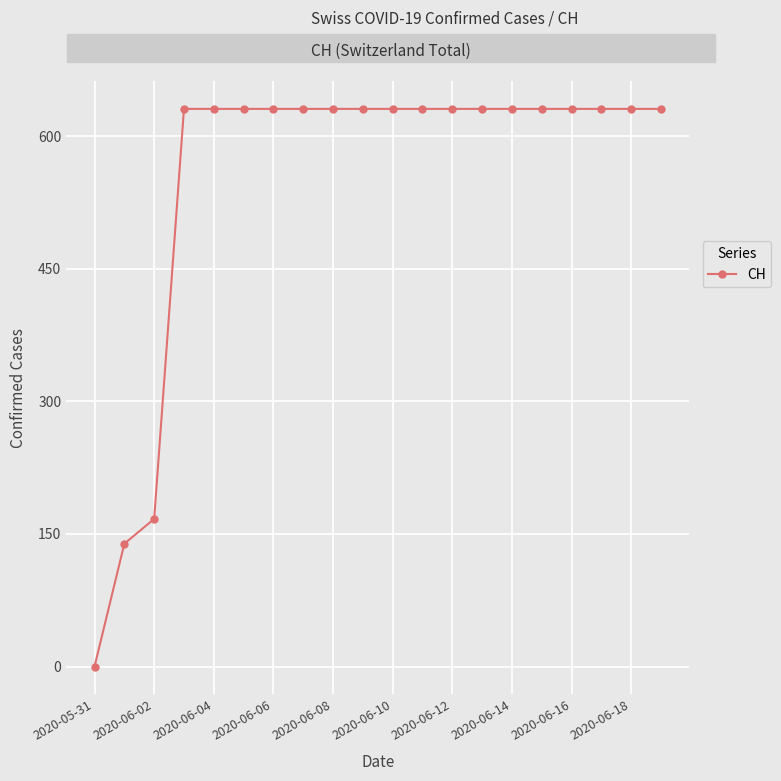

What is the average value?

552